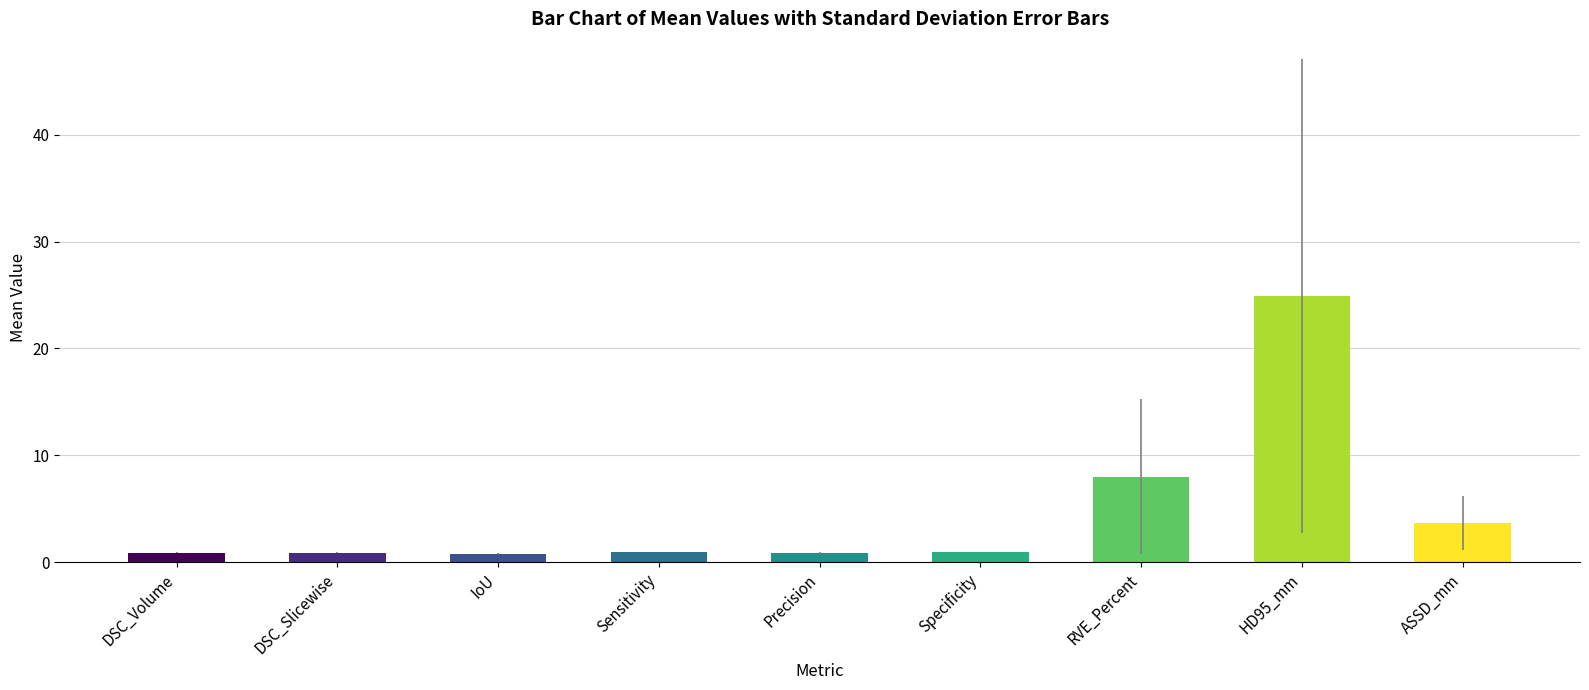

True or false: the data shows 3.7 at ASSD_mm.

True